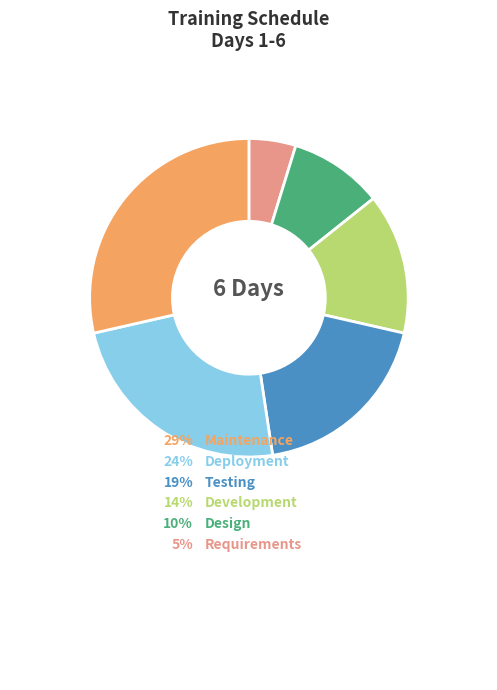

Do Design and Requirements together represent more than half of the pie?

No